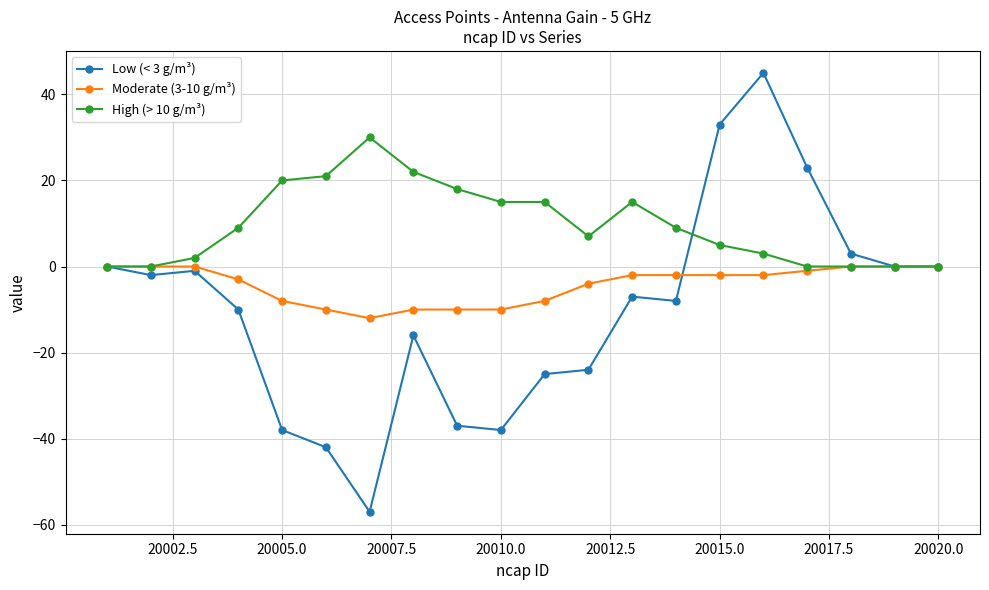

What is the maximum value shown in the chart?

45